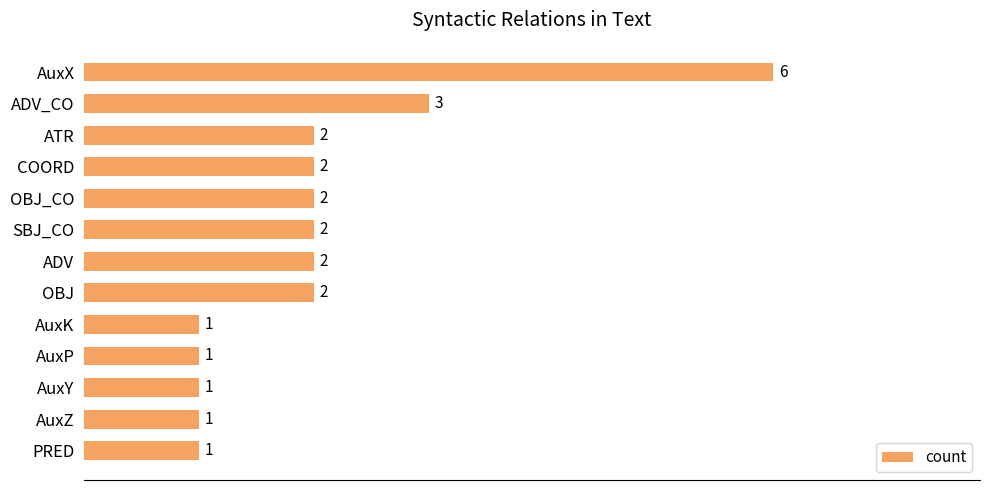

Reading top to bottom, extract all data points from this chart.

6	3	2	2	2	2	2	2	1	1	1	1	1